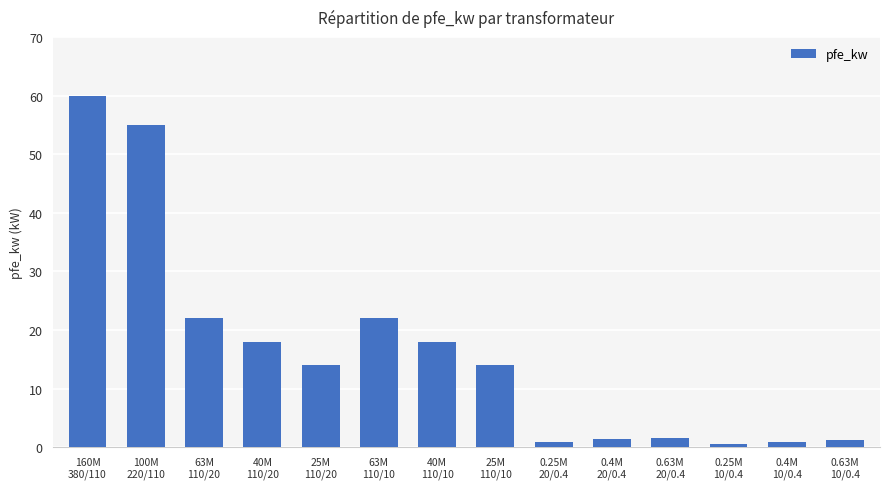

How many data points does each series have?

14